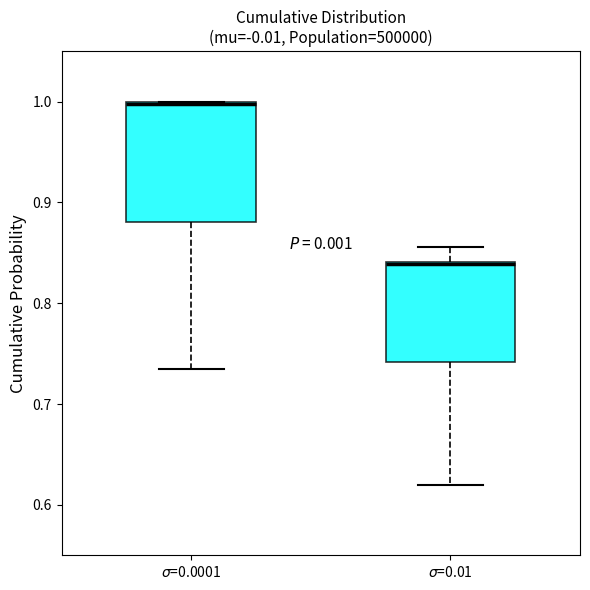

Which box is the tallest, from its lower edge to its upper edge?

$\sigma$=0.0001